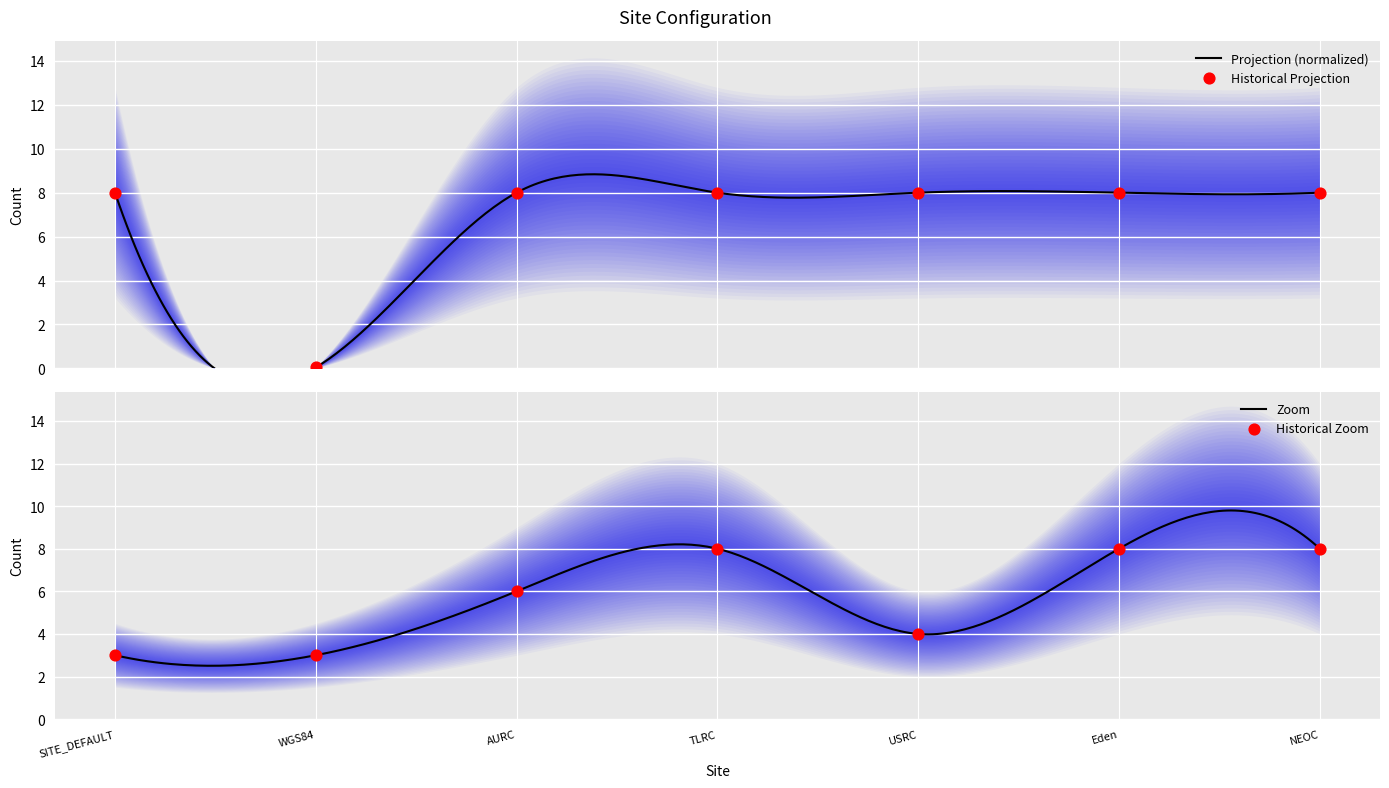

What are all the series names shown in the legend?

Zoom, Projection